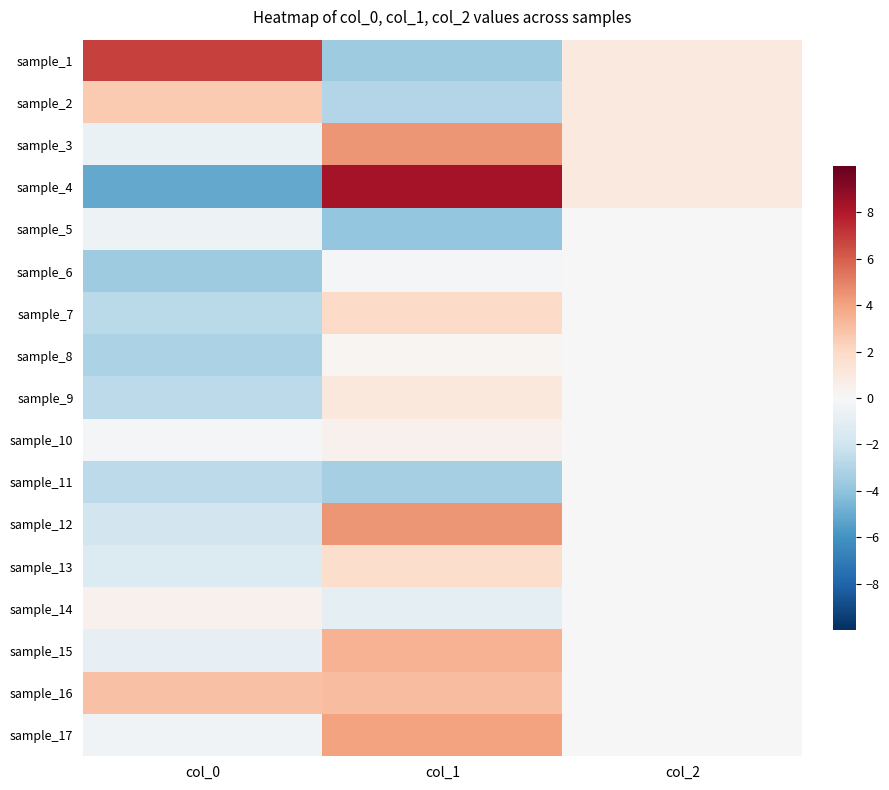

Reading left to right, transcribe all the data shown in this chart.

sample_1: col_0=6.8	col_1=-3.6	col_2=1.0
sample_2: col_0=2.6	col_1=-2.9	col_2=1.0
sample_3: col_0=-0.7	col_1=4.4	col_2=1.0
sample_4: col_0=-5.1	col_1=8.3	col_2=1.0
sample_5: col_0=-0.5	col_1=-3.8	col_2=0.0
sample_6: col_0=-3.6	col_1=-0.1	col_2=0.0
sample_7: col_0=-2.7	col_1=1.9	col_2=0.0
sample_8: col_0=-3.1	col_1=0.2	col_2=0.0
sample_9: col_0=-2.6	col_1=1.0	col_2=0.0
sample_10: col_0=-0.2	col_1=0.4	col_2=0.0
sample_11: col_0=-2.6	col_1=-3.3	col_2=0.0
sample_12: col_0=-1.9	col_1=4.4	col_2=0.0
sample_13: col_0=-1.4	col_1=1.7	col_2=0.0
sample_14: col_0=0.5	col_1=-1.0	col_2=0.0
sample_15: col_0=-0.8	col_1=3.4	col_2=0.0
sample_16: col_0=2.9	col_1=3.1	col_2=0.0
sample_17: col_0=-0.3	col_1=4.0	col_2=0.0